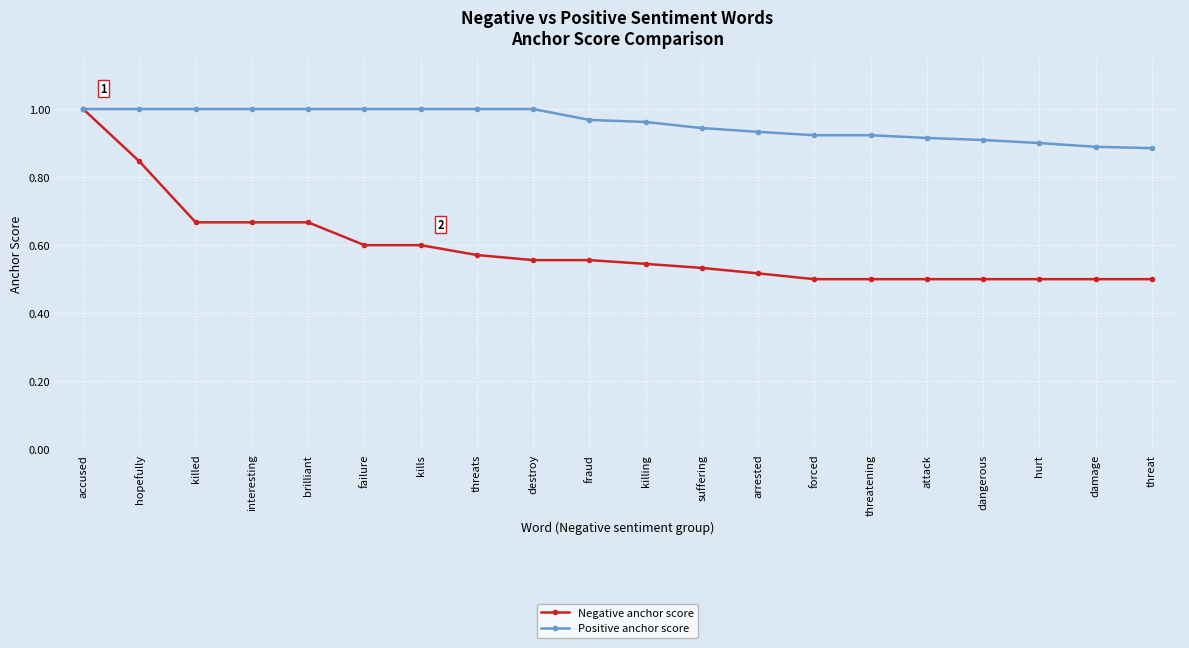

Which series has the largest total across all categories?

Positive anchor score